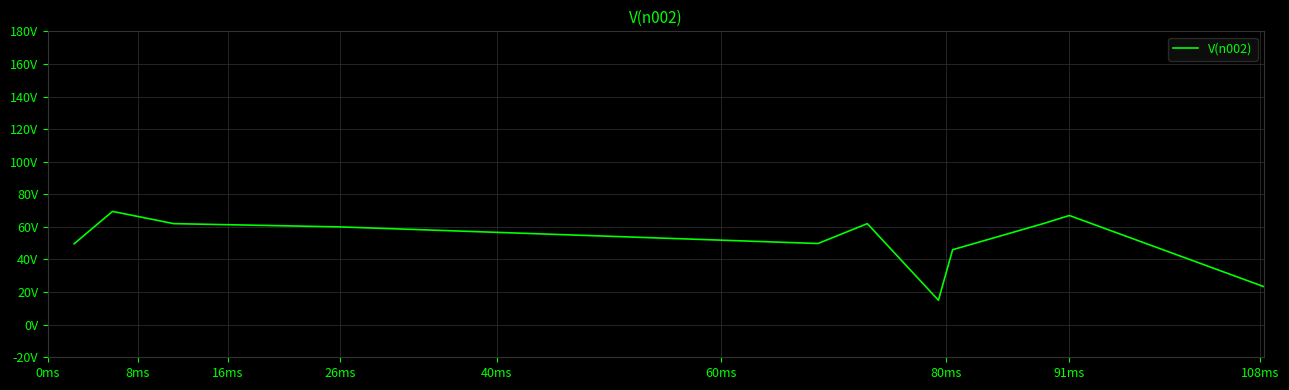

Is this an area chart (filled region under the line)?

No